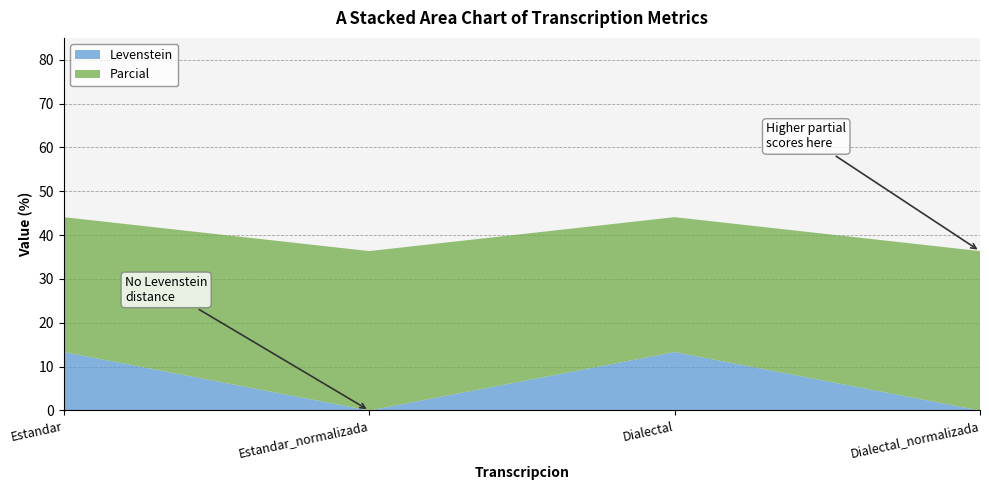

Reading left to right, what are all the values shown in this chart?

Levenstein: 13.3	0.0	13.3	0.0
Parcial: 30.8	36.4	30.8	36.4